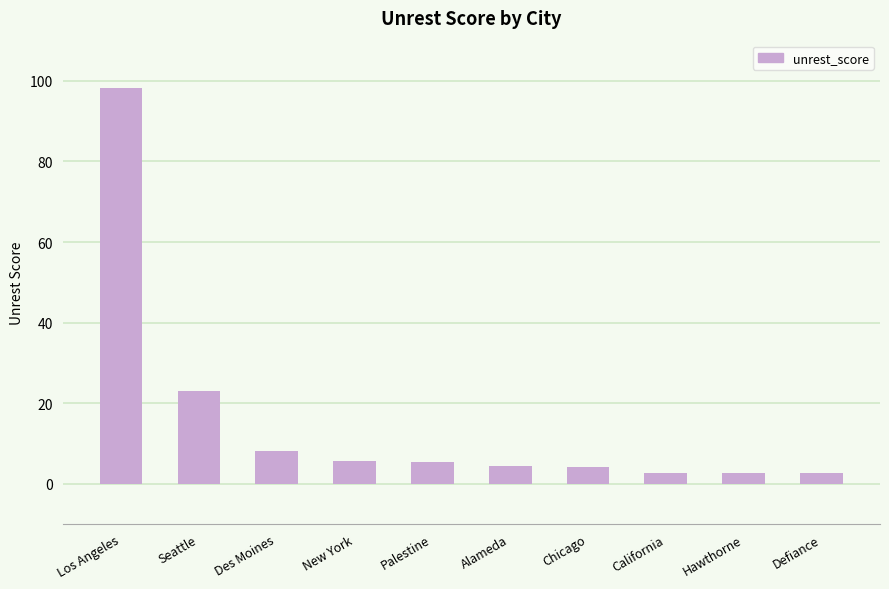

What is the change in value from Seattle to Des Moines?

-15.0